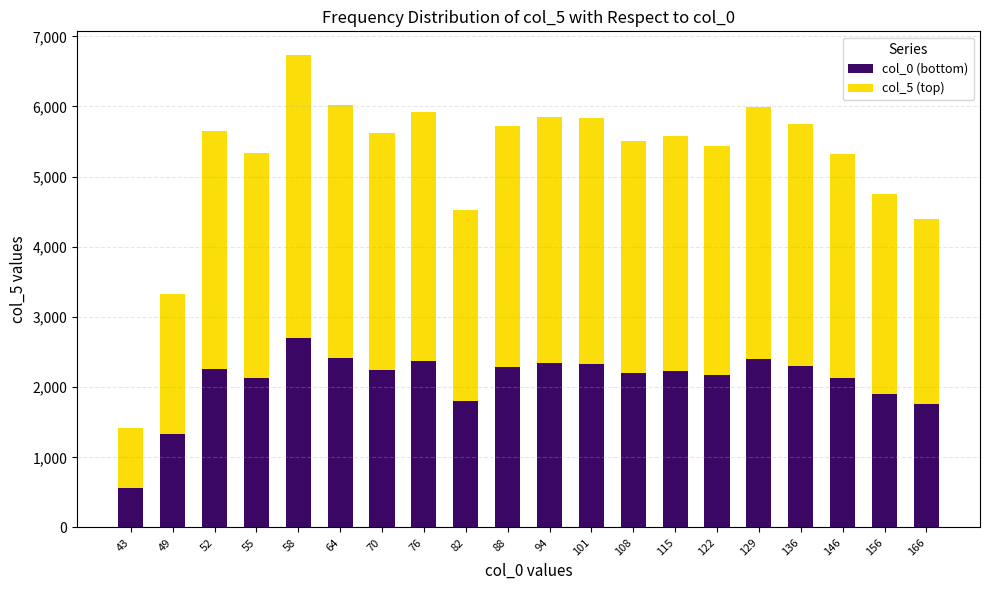

What is the minimum value for col_0 (bottom)?

566.7